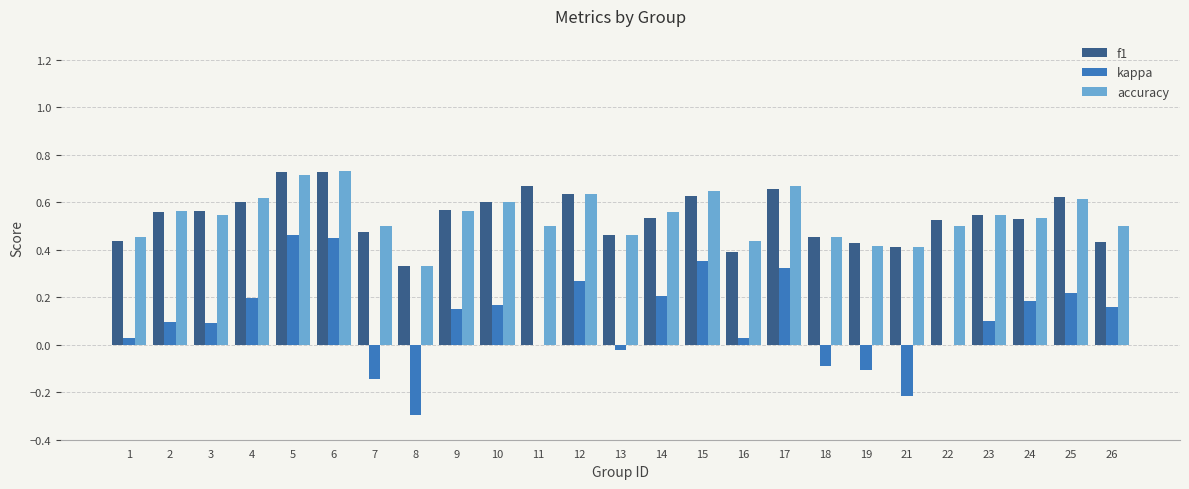

Is it true that f1 equals 0.3 at 4?

False